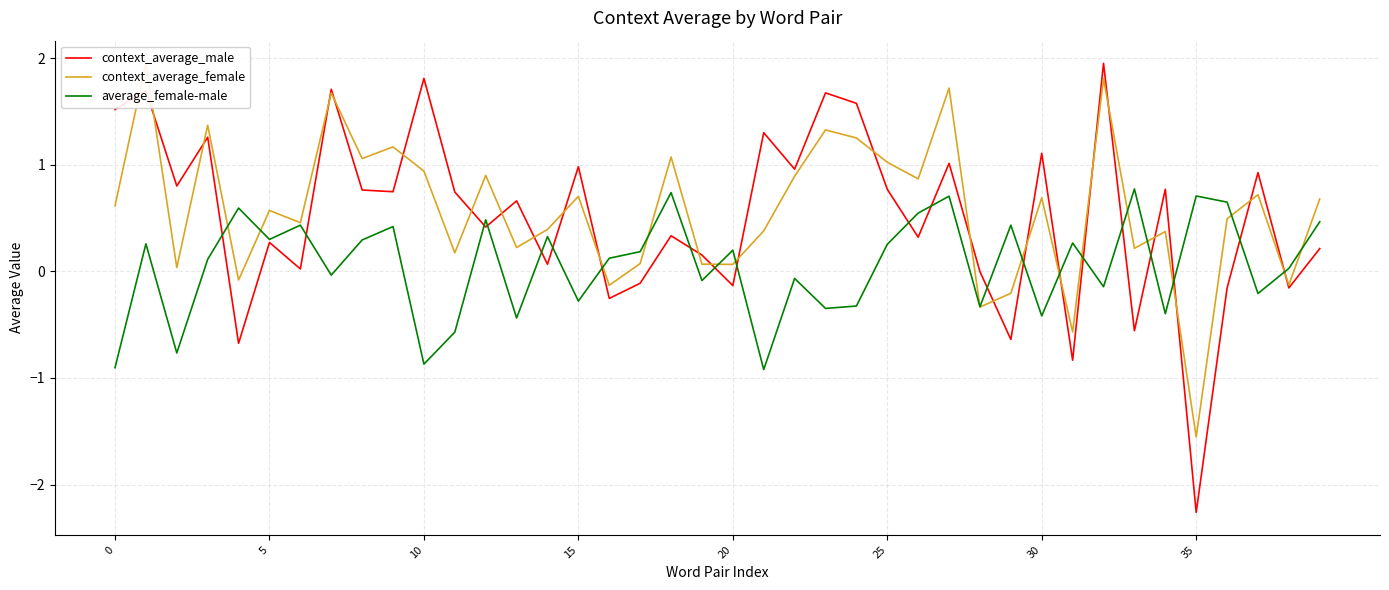

What are all the series names shown in the legend?

context_average_male, context_average_female, average_female-male